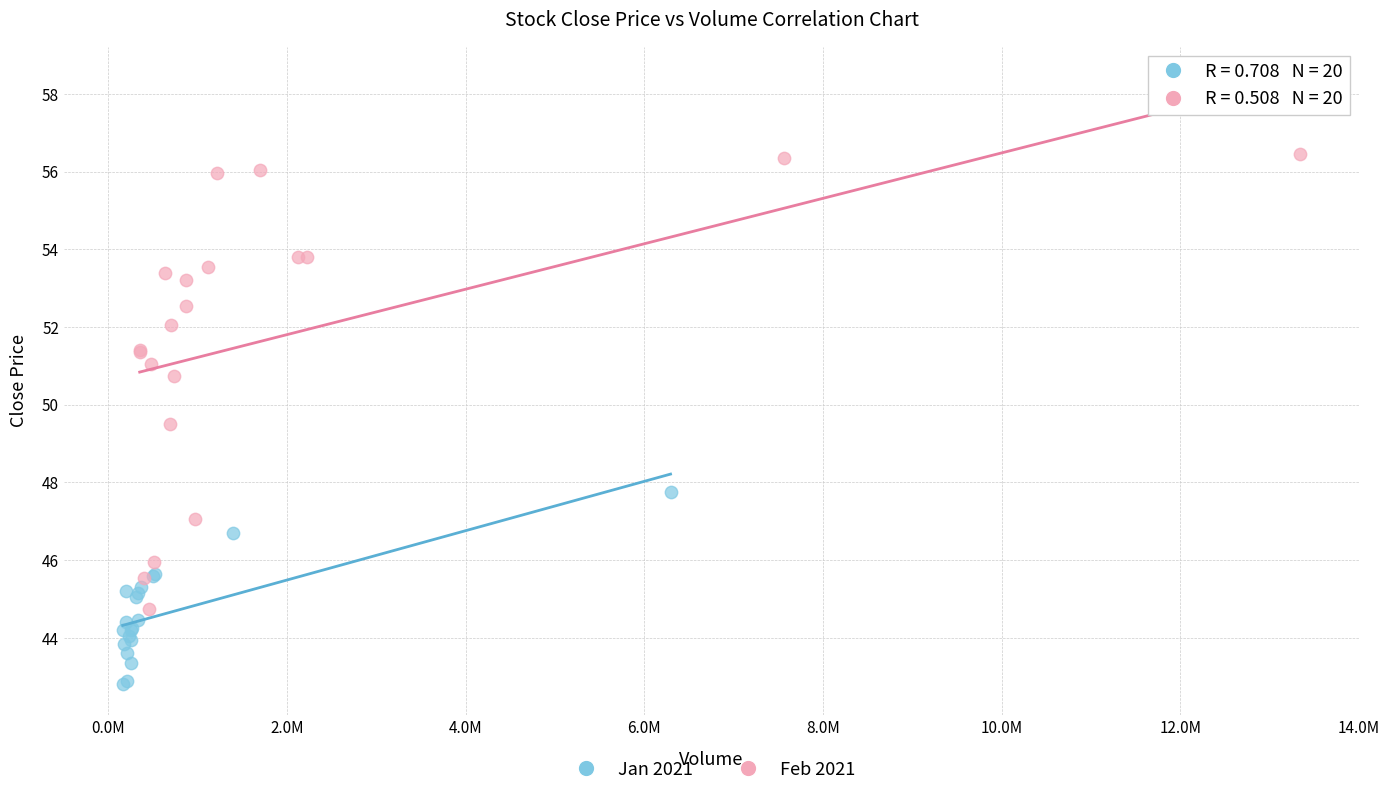

Which series has the widest spread of Y values?

Feb 2021